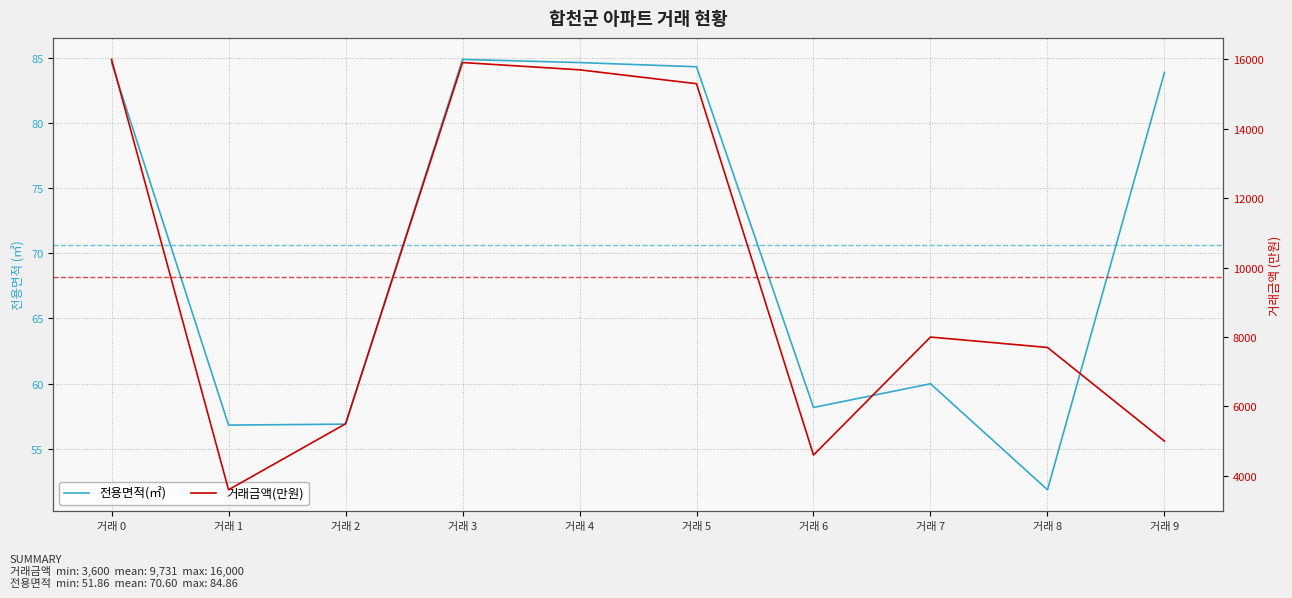

What is the value of the 거래금액(만원) point at the 6th from the left?

15300.0